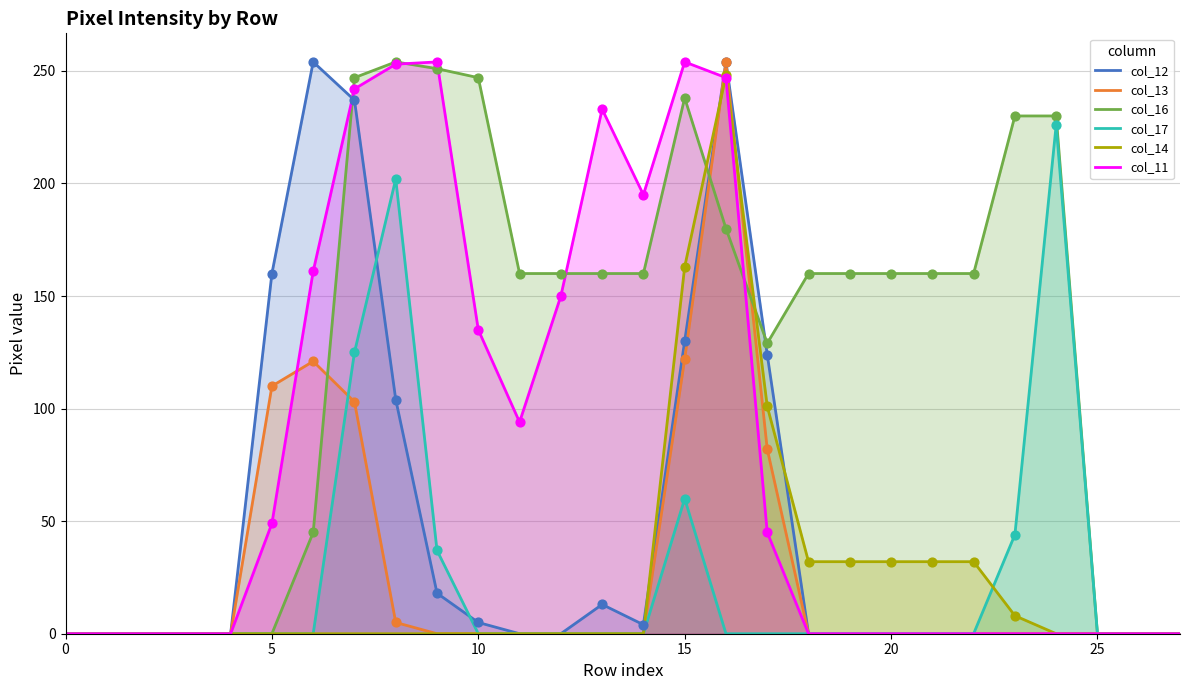

Which series has the largest Y range (max minus min)?

col_12